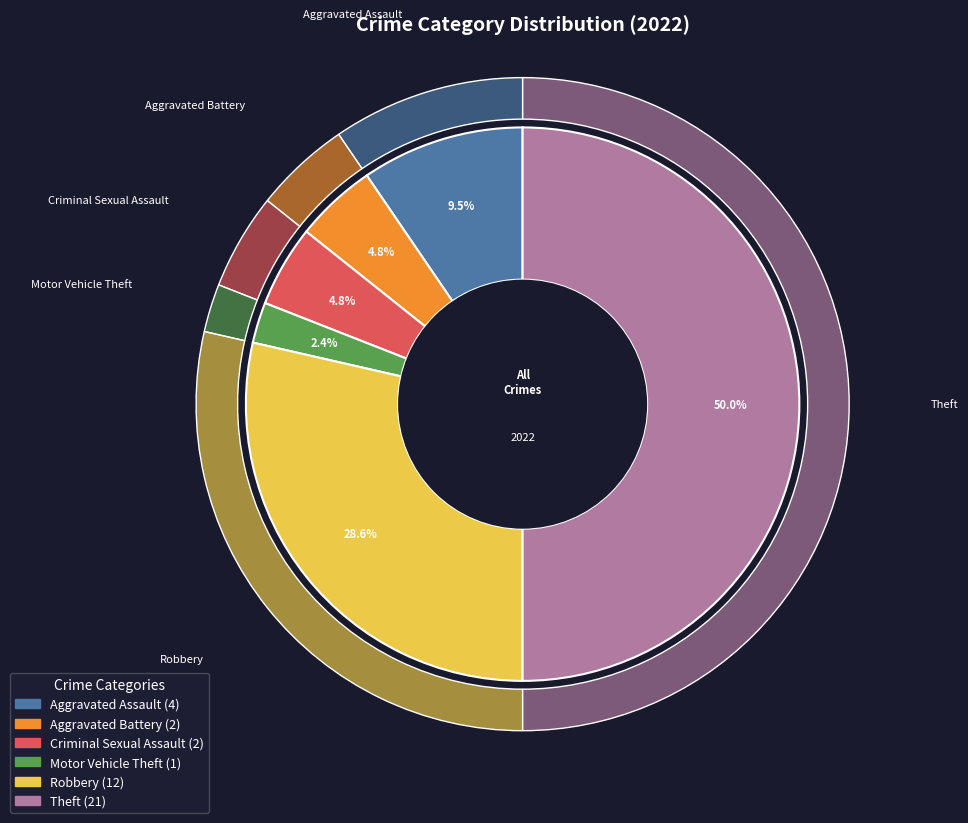

What percentage is the Motor Vehicle Theft slice, to the nearest percent?

2%